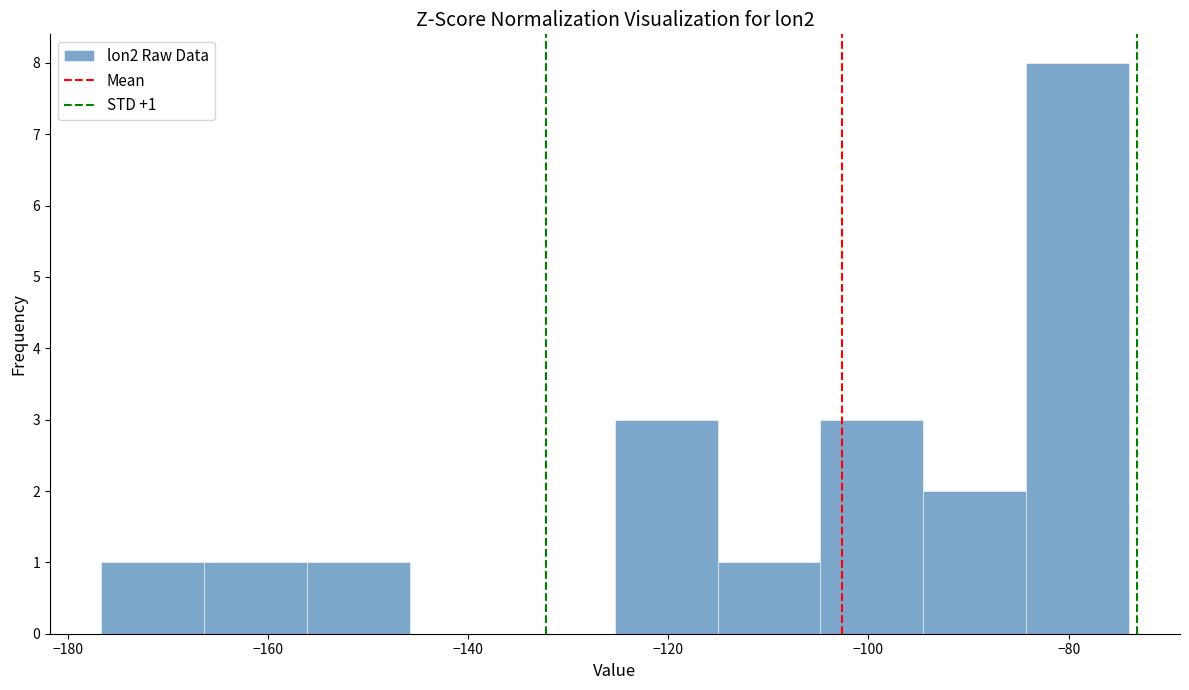

Over which range of the x-axis is the bar tallest?

-84 to -74